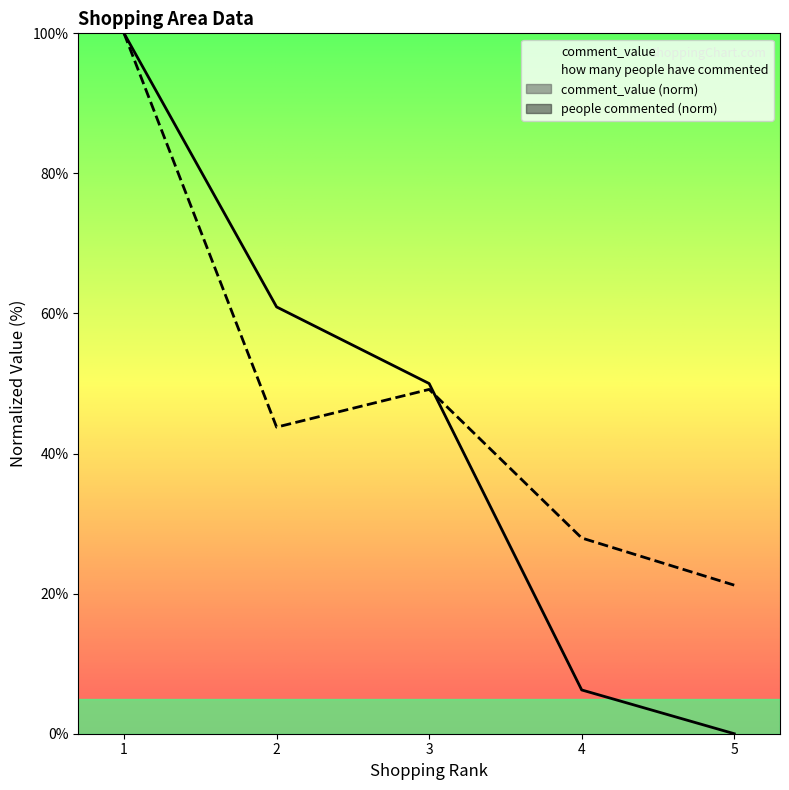

Which series changed the most between 3 and 4?

comment_value